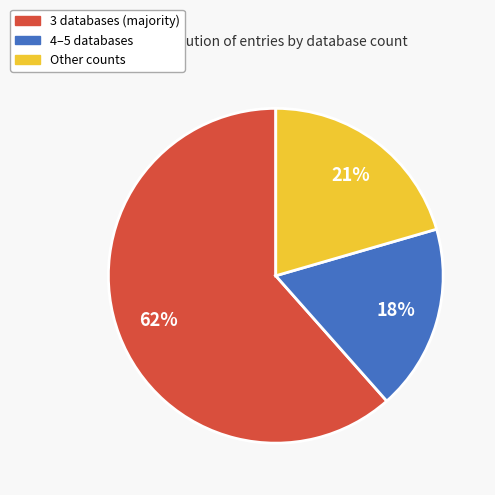

To the nearest percent, what percentage of the pie is Other counts?

21%